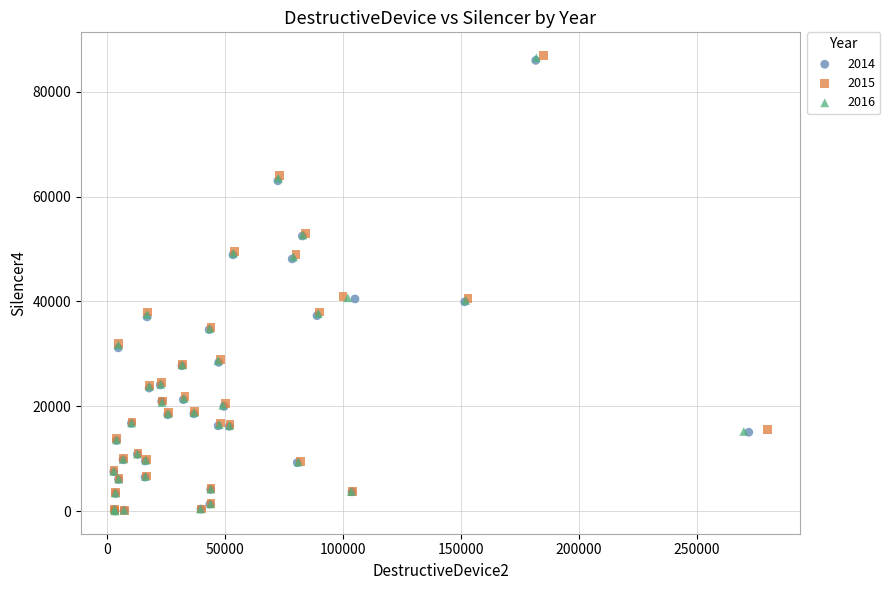

What are all the series names shown in the legend?

2014, 2015, 2016